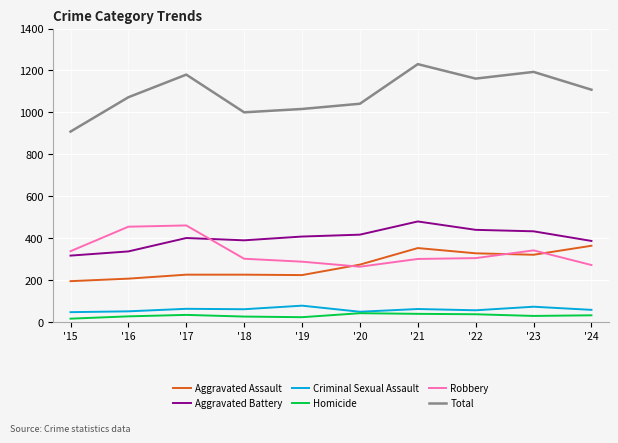

The value of Aggravated Battery at '17 is 400. True or false?

True